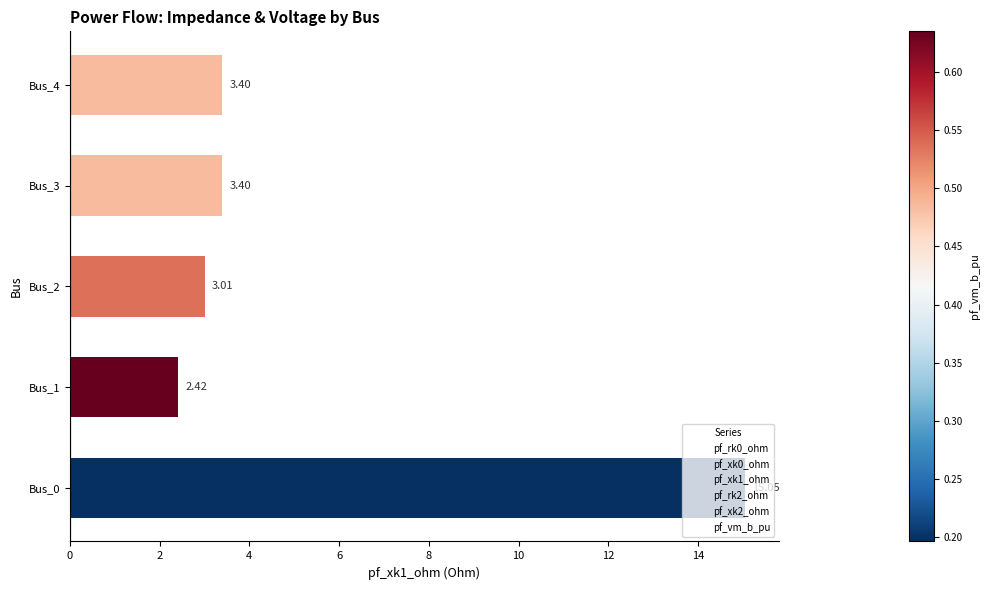

Which category has the lowest value across all series?

Bus_1